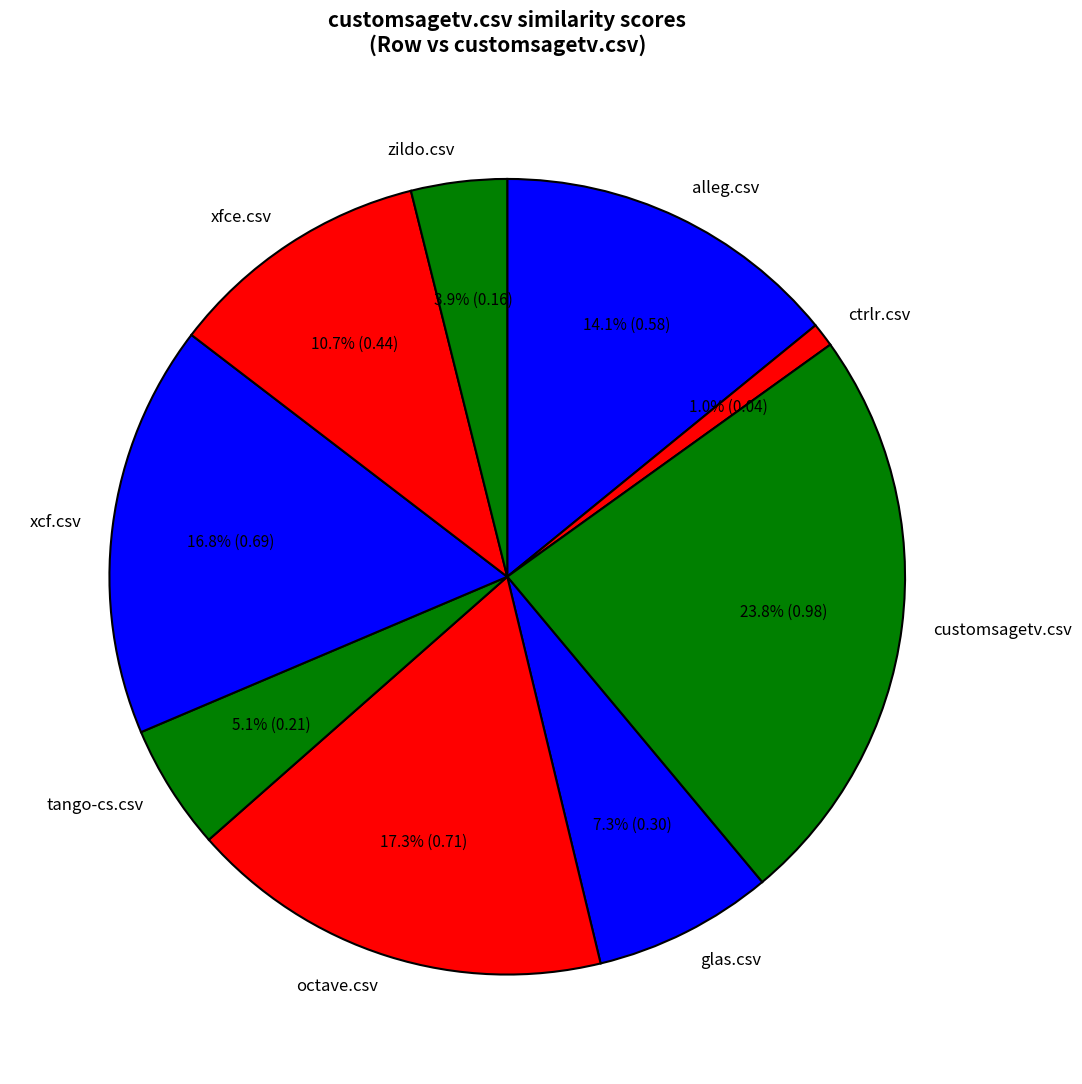

What is the smallest slice in the pie chart?

ctrlr.csv